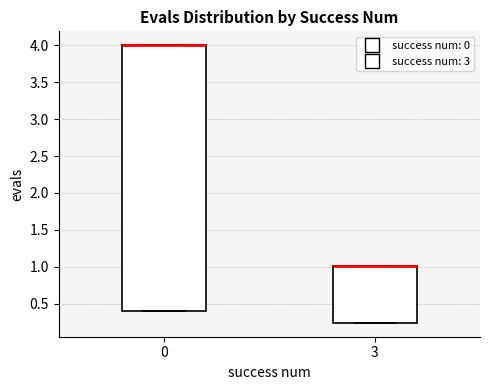

Reading left to right, read every box against the y-axis: the position of its median line, the range the box covers, and the ends of its whiskers. The values are not printed on the chart, so give them approximately, as read against the axis.

0: median 4.00 (drawn on the box's upper edge), box 0.40 to 4.00, whiskers 0.40 to 4.00
3: median 1.00 (drawn on the box's upper edge), box 0.25 to 1.00, whiskers 0.25 to 1.00